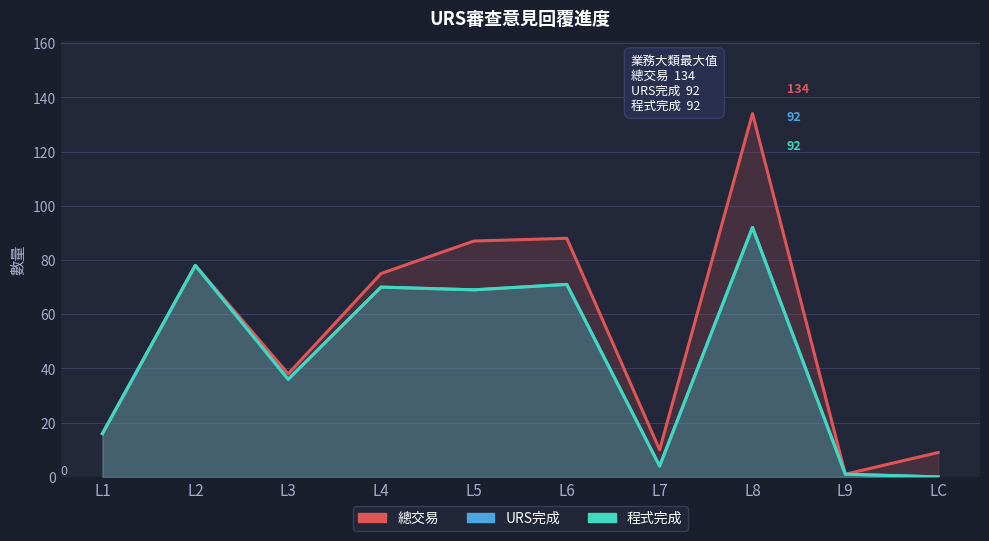

Read the 總交易 value at L6.

88